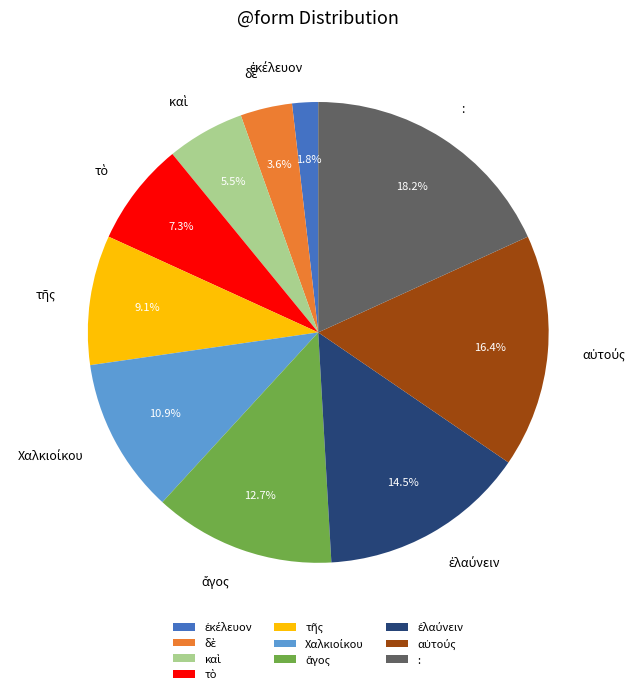

Does : account for over 50% of the chart?

No